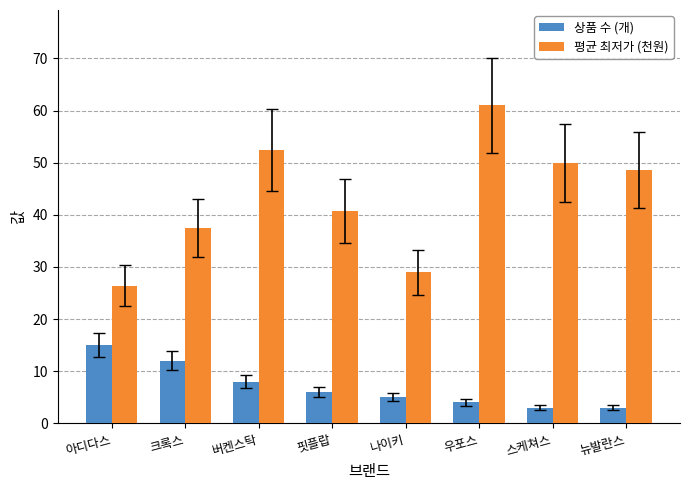

How many bars are there in total?

16